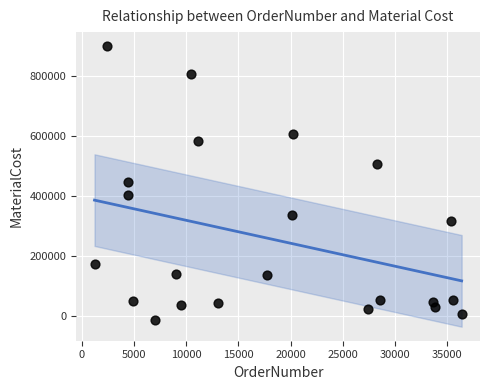

What is the range of X values (max minus min)?

35157.0